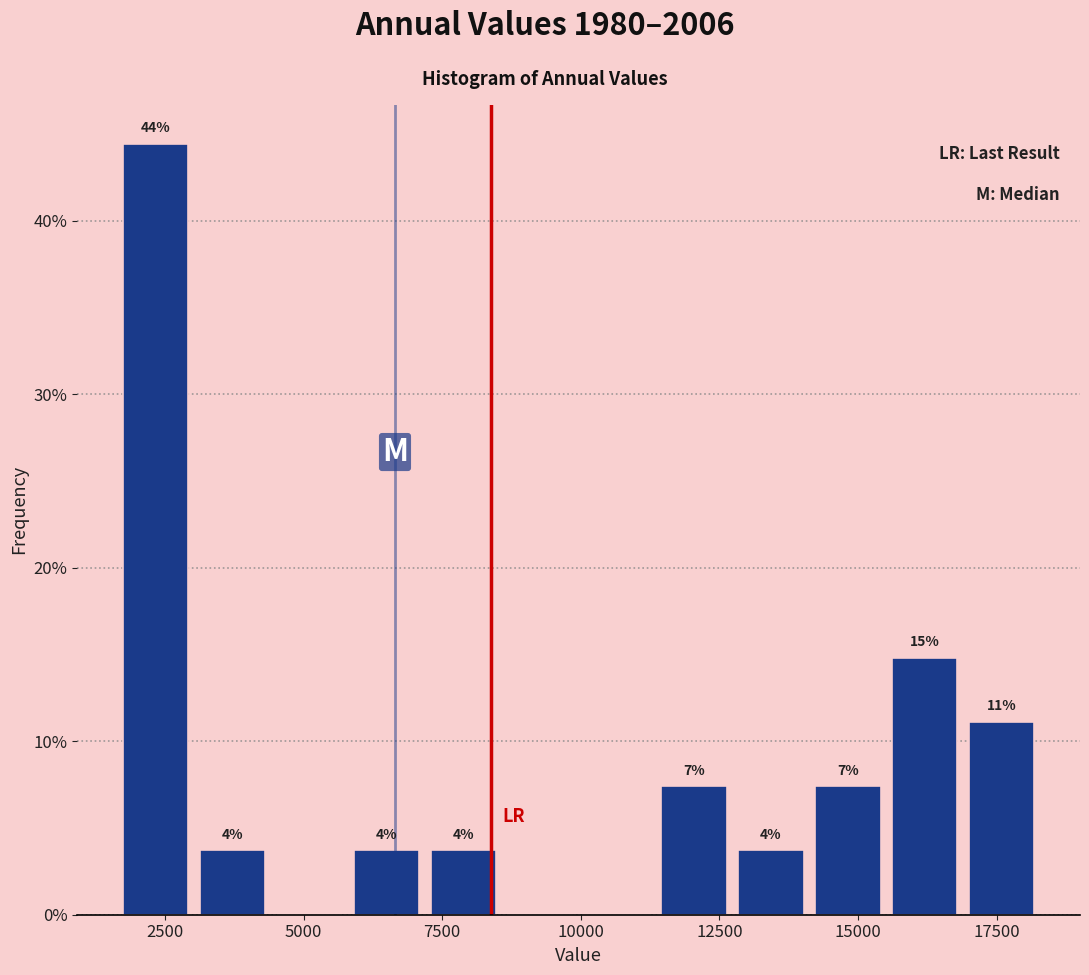

Around what value on the x-axis is the tallest bar? Give the approximate position of its centre, as read against the axis.

2500